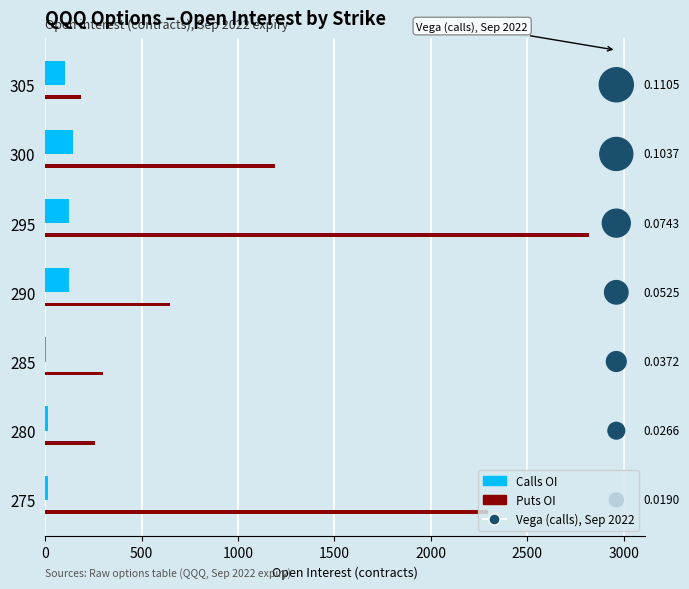

Which series has the largest Y range (max minus min)?

Puts OI